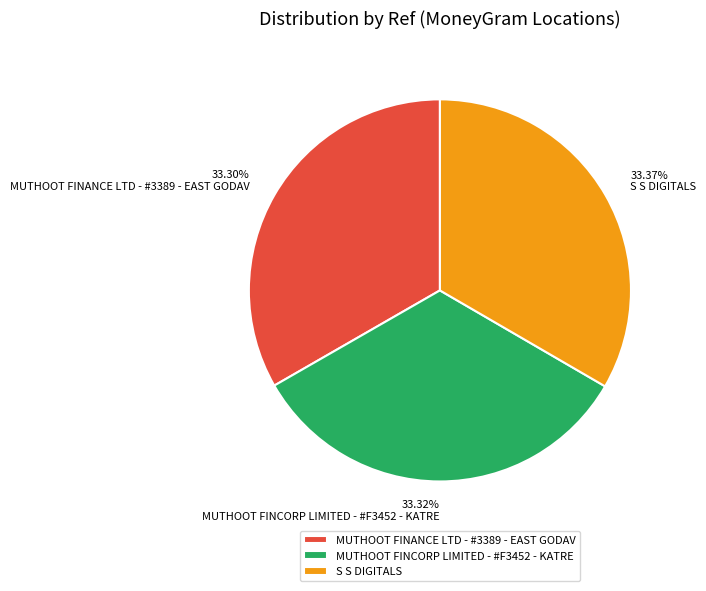

How many slices are in this pie chart?

3